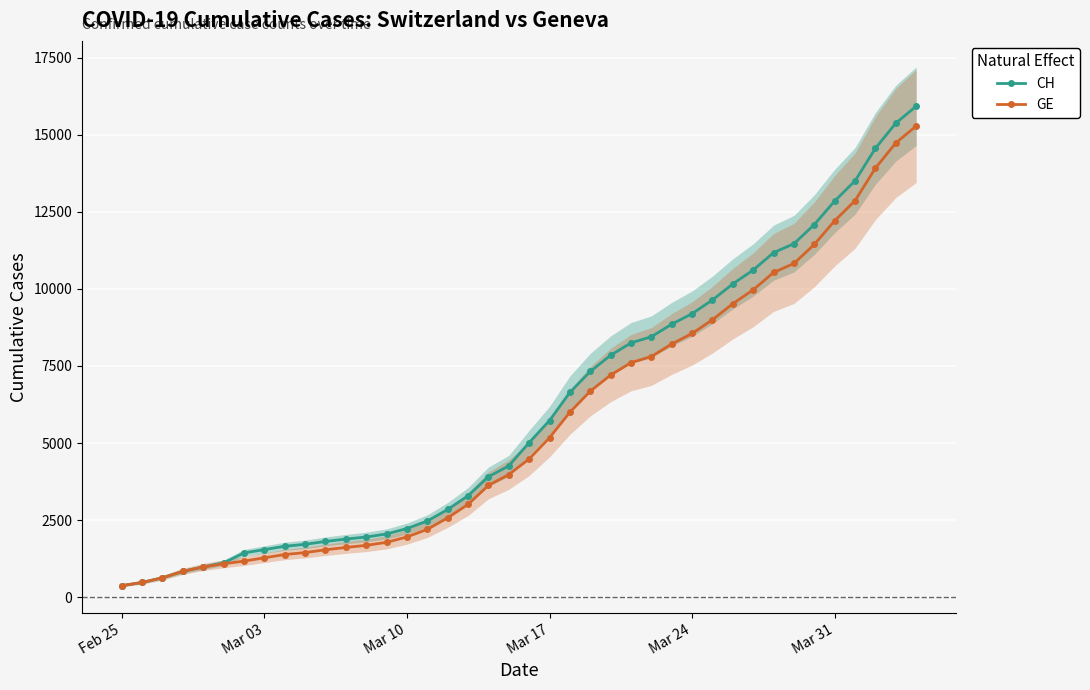

How many lines are shown in the chart?

2